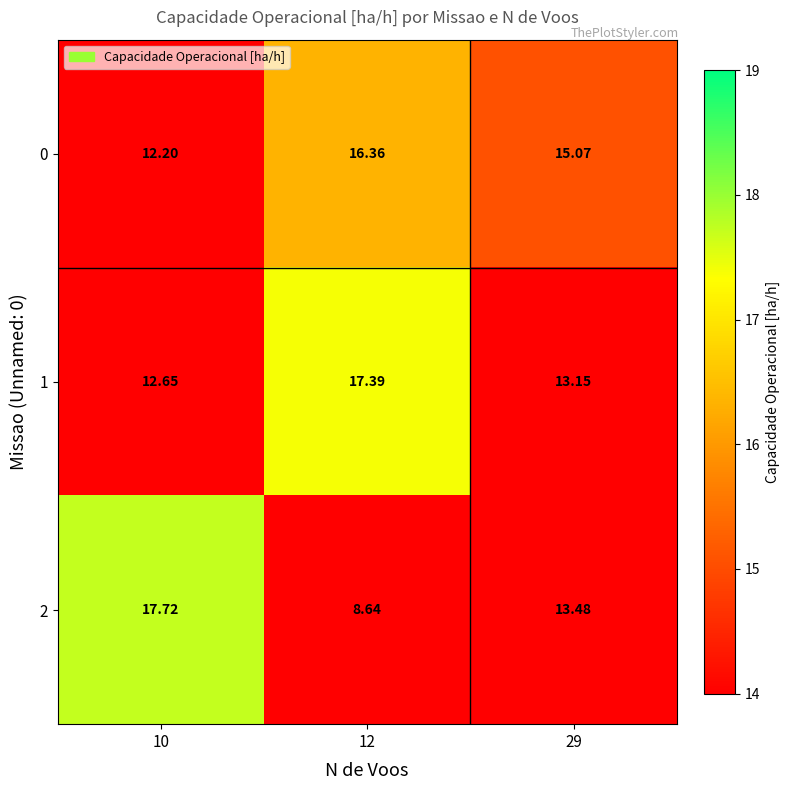

Reading left to right, extract all data points from this chart.

row_0: 12.2	16.4	15.1
row_1: 12.7	17.4	13.2
row_2: 17.7	8.6	13.5